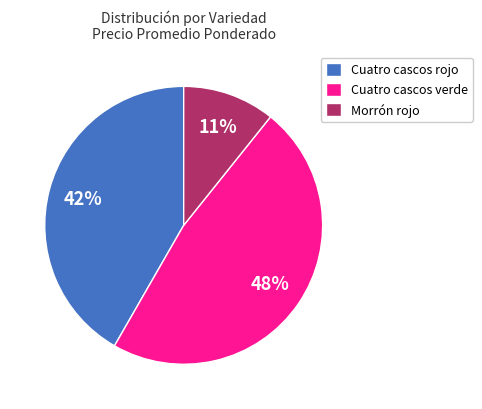

To the nearest percent, what is the average slice percentage?

33%